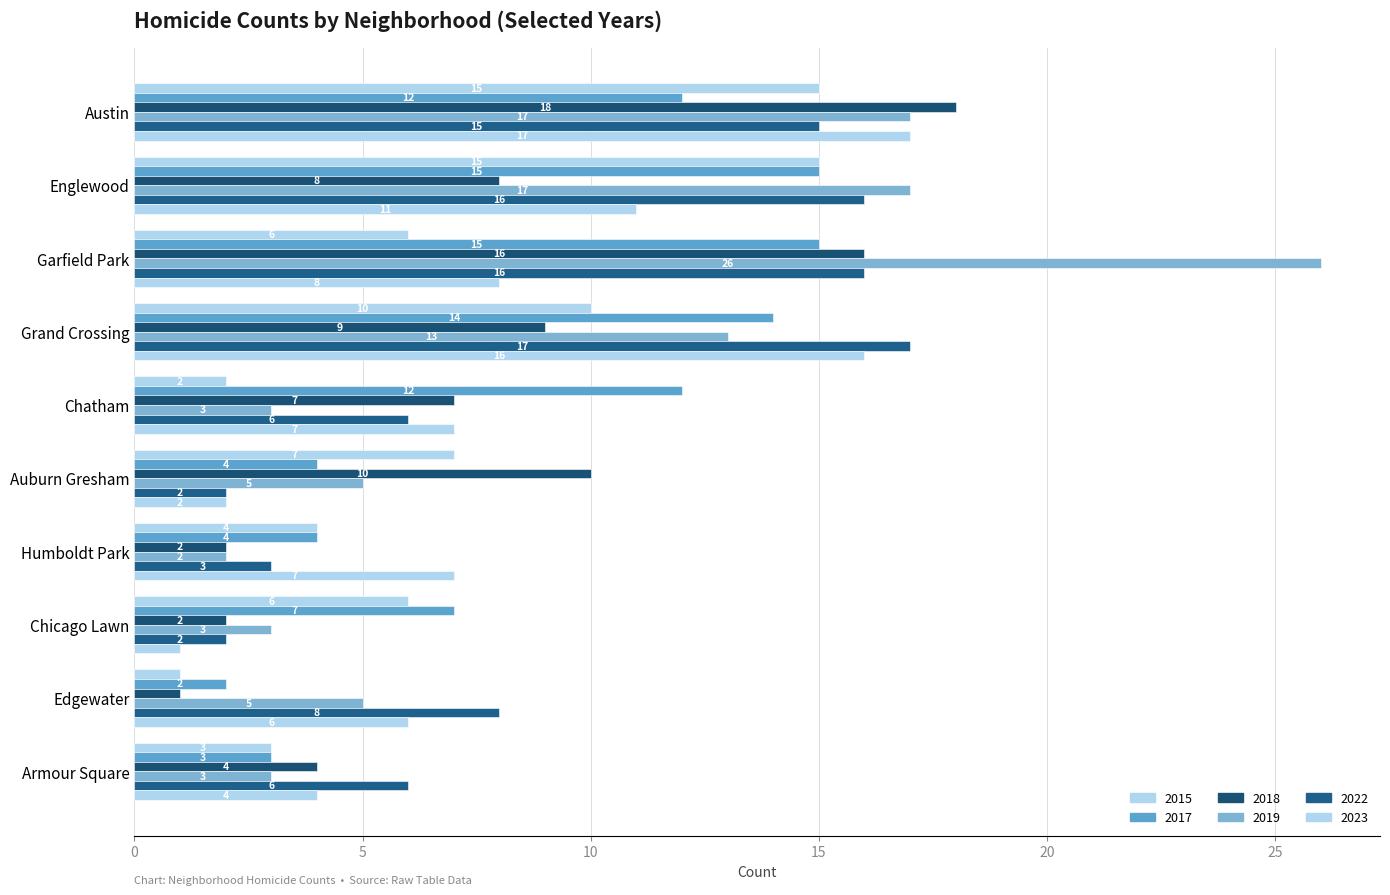

What is the label of the 10th bar from the left?

Armour Square